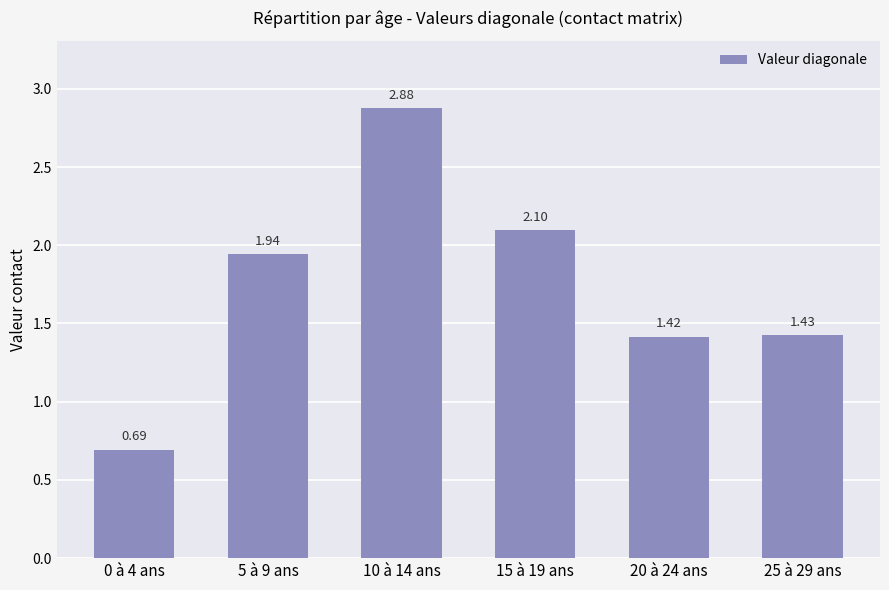

What is the sum of all values?

10.5